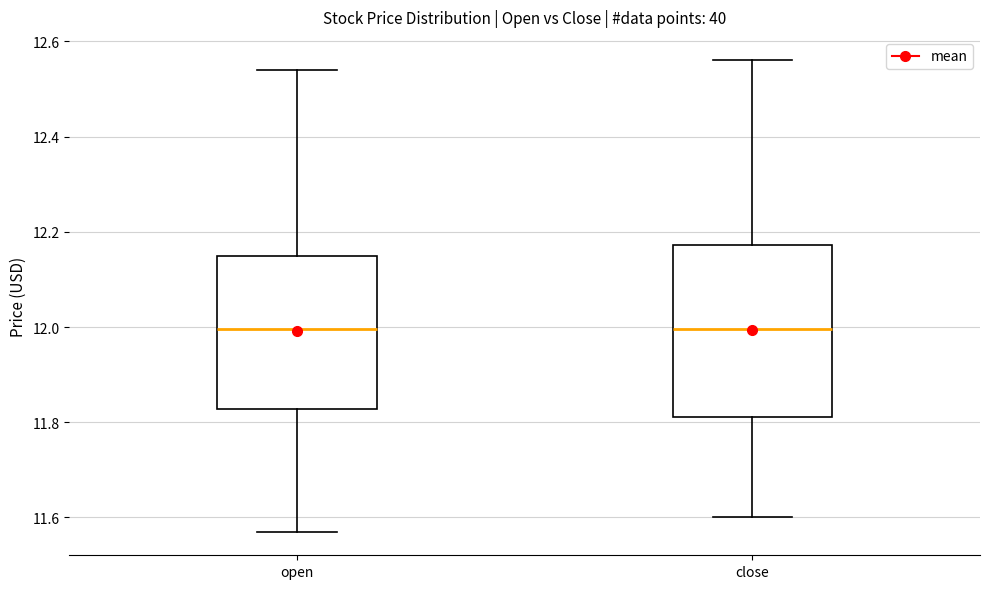

Where is the lower edge of the box for close on the y-axis? The values are not printed on the chart, so give them approximately, as read against the axis.

11.82